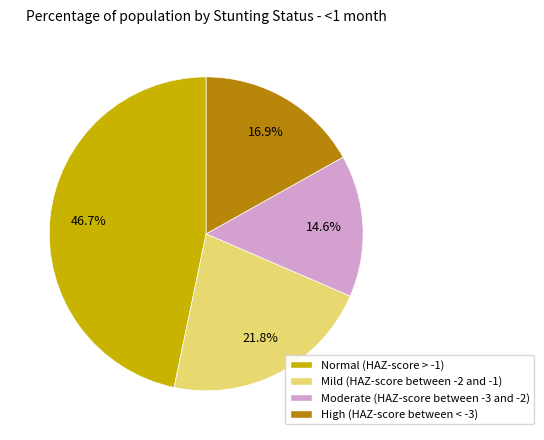

To the nearest percent, what is the combined percentage of Moderate (HAZ-score between -3 and -2) and Normal (HAZ-score > -1)?

61%